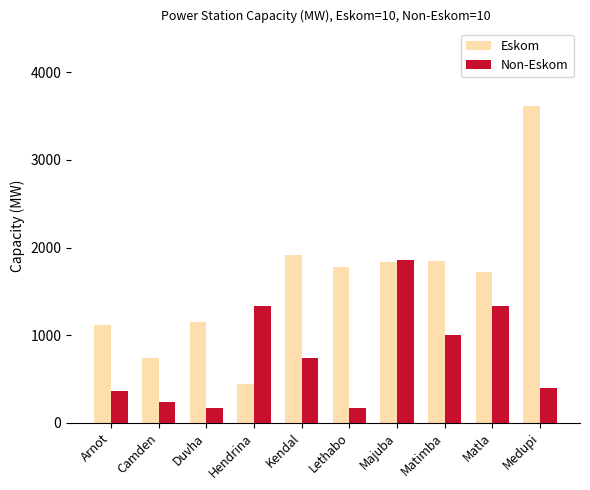

Is the value of Eskom at Majuba greater than the value of Non-Eskom at Matimba?

Yes